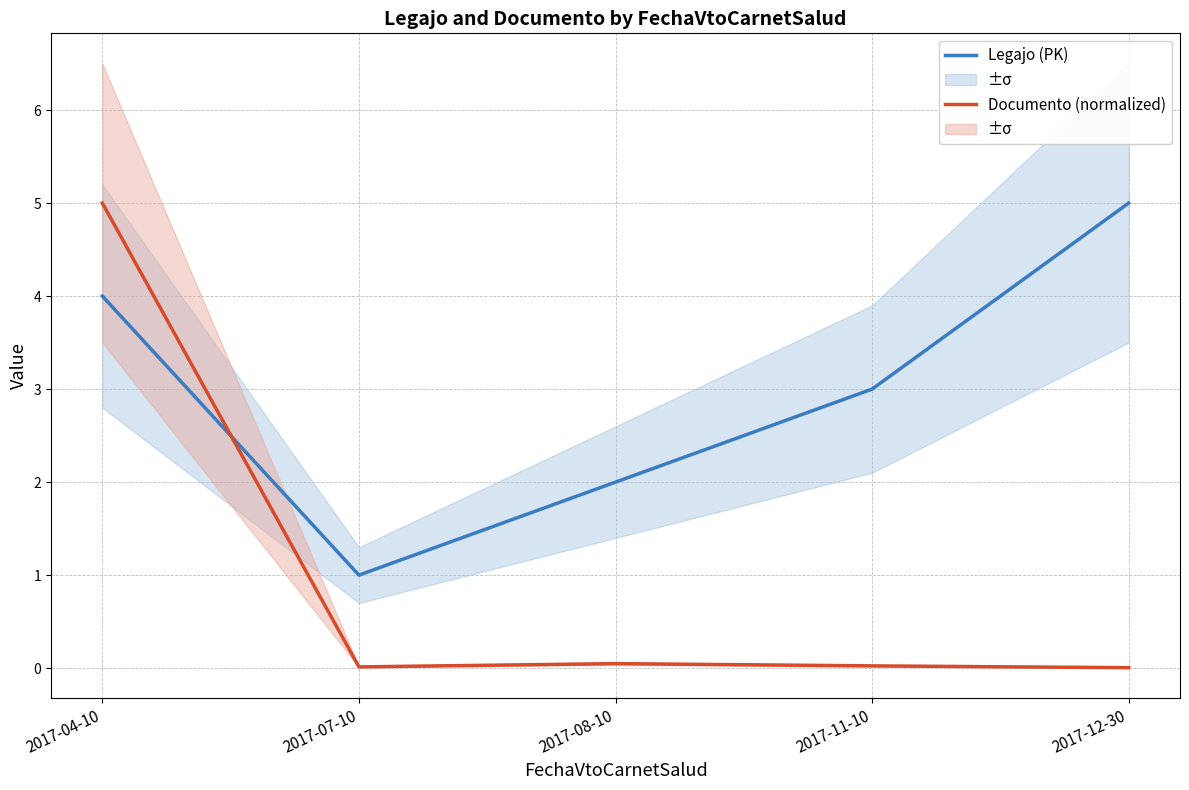

How many intersections are there between Legajo (PK) and Documento (normalized)?

1